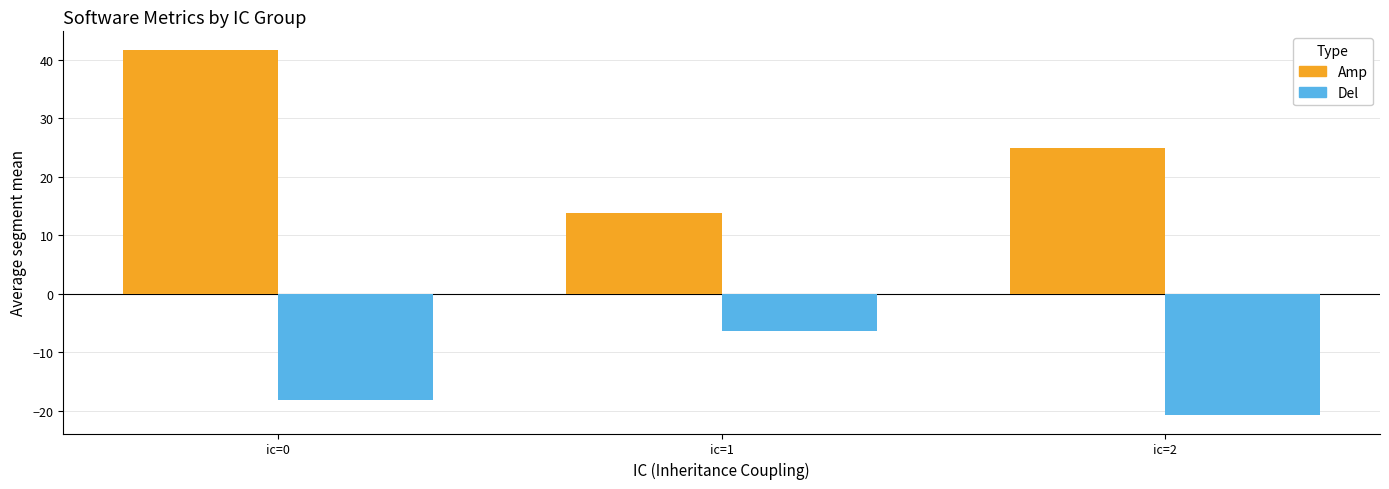

Reading left to right, what are all the values shown in this chart?

Amp: 41.7	13.7	24.8
Del: -18.1	-6.3	-20.8